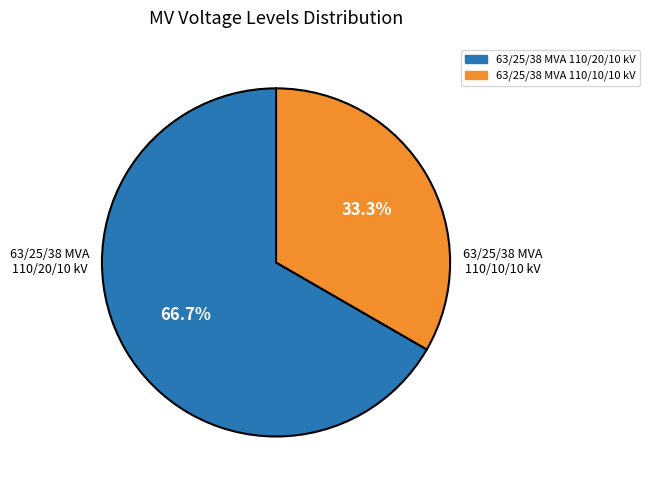

What is the total percentage of 63/25/38 MVA 110/10/10 kV and 63/25/38 MVA 110/20/10 kV?

100.0%